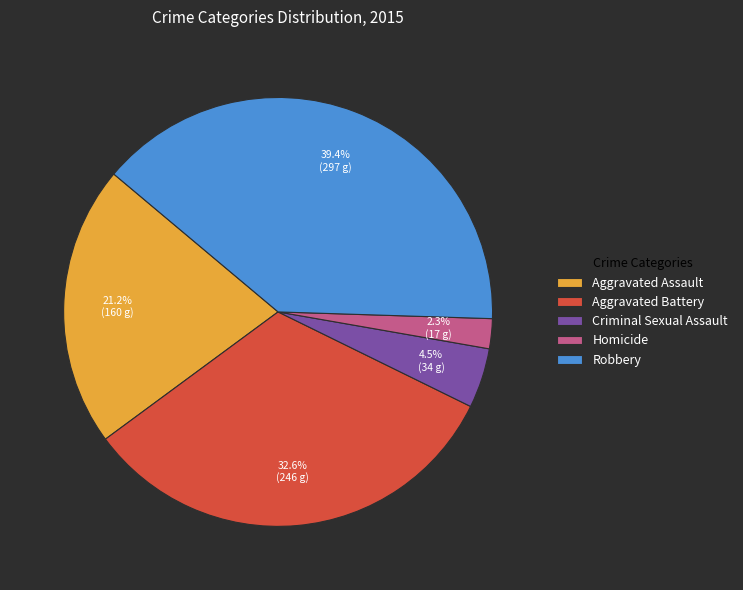

To the nearest percent, what is the difference between the Criminal Sexual Assault and Aggravated Battery slice percentages?

28%